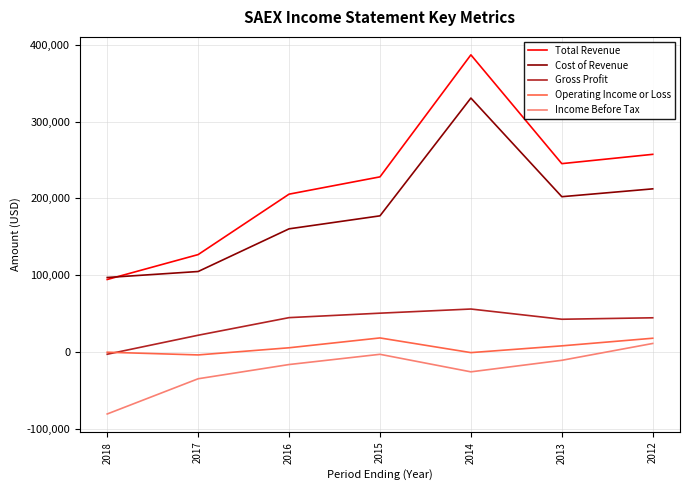

What is the maximum value shown in the chart?

386800